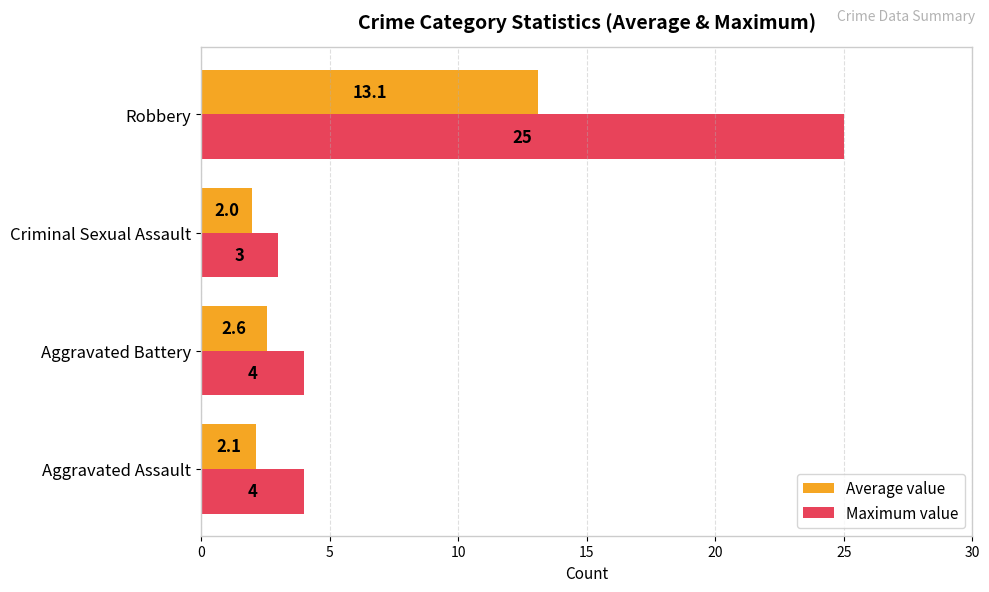

Which category has the highest value in the Maximum value series?

Robbery